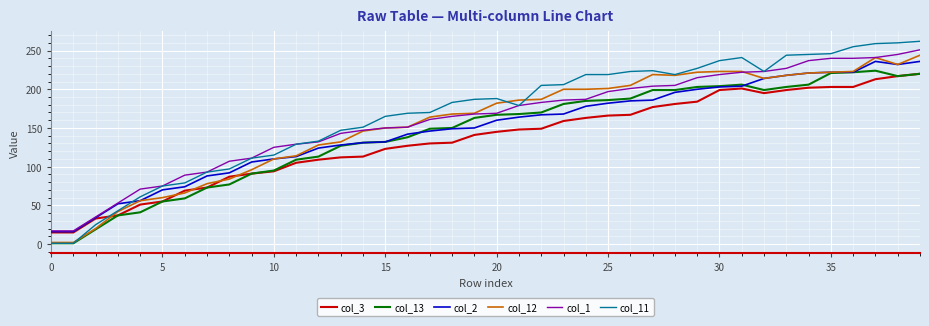

What is the sum of all col_2 values?

5923